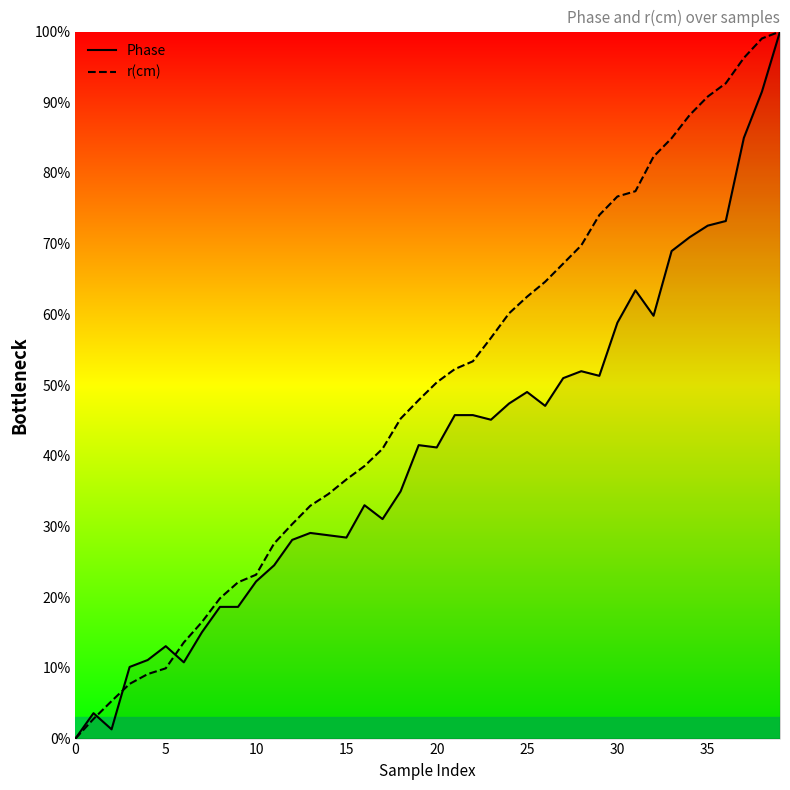

Reading left to right, list all the values displayed in this chart.

Phase: 0.0	3.6	1.3	10.1	11.1	13.1	10.8	15.0	18.6	18.6	22.2	24.5	28.1	29.1	28.8	28.4	33.0	31.0	35.0	41.5	41.2	45.8	45.8	45.1	47.4	49.0	47.1	51.0	52.0	51.3	58.8	63.4	59.8	69.0	70.9	72.5	73.2	85.0	91.5	100.0
r(cm): 0.0	2.8	5.3	7.7	9.1	9.9	13.6	16.5	19.8	22.1	23.2	27.6	30.3	32.9	34.6	36.7	38.5	41.0	45.3	47.9	50.4	52.3	53.4	56.7	60.1	62.5	64.6	67.2	69.8	74.1	76.7	77.4	82.3	84.9	88.2	90.8	92.7	96.3	99.0	100.0